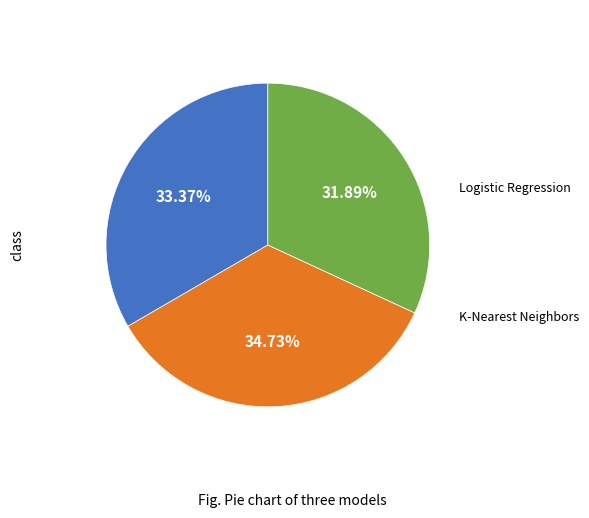

Is there a majority slice in this chart?

No